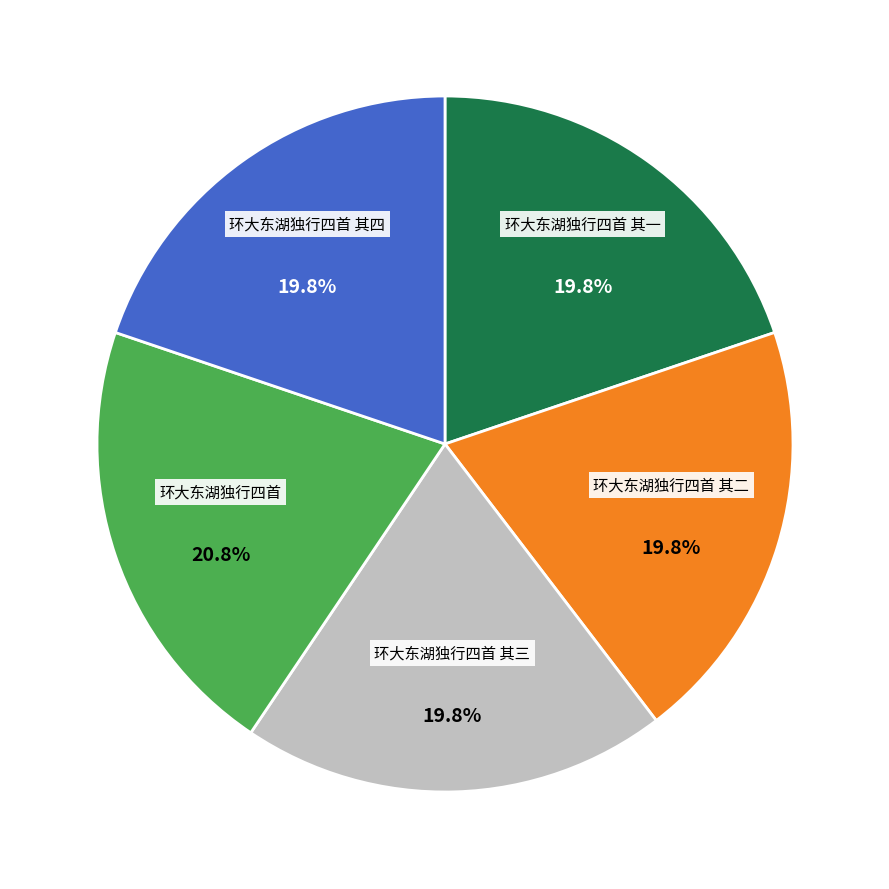

Is there a majority slice in this chart?

No